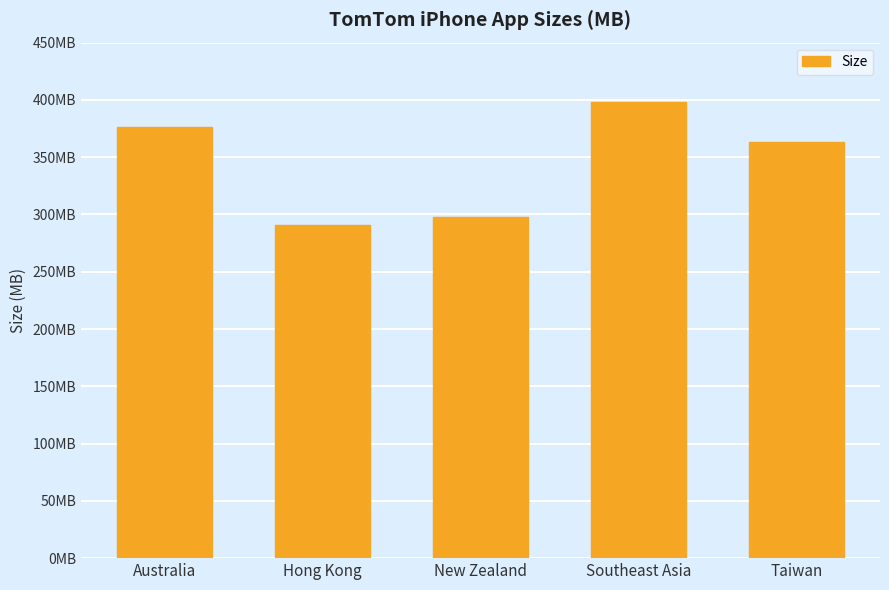

Which has a higher value, Hong Kong or New Zealand?

New Zealand